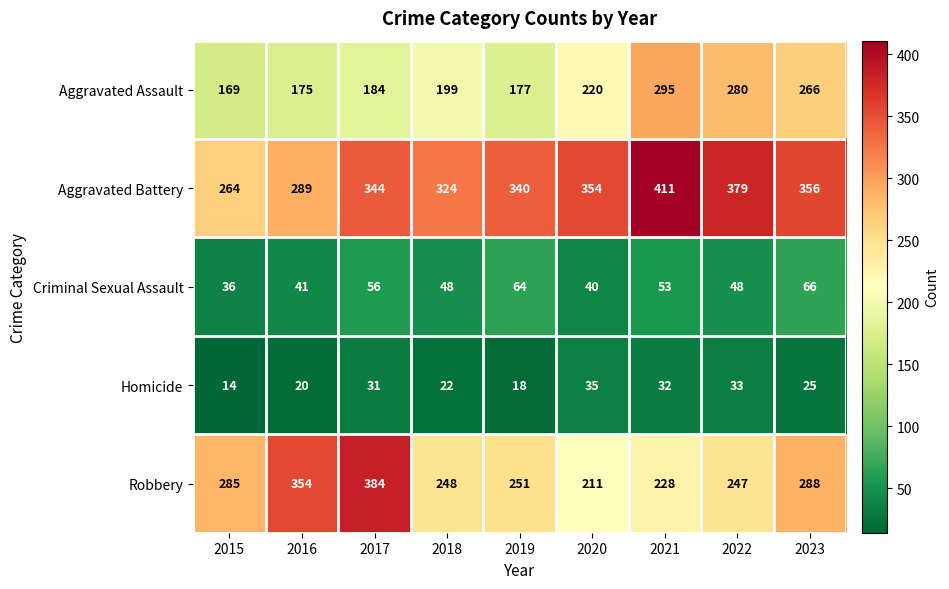

How many data points does each series have?

9